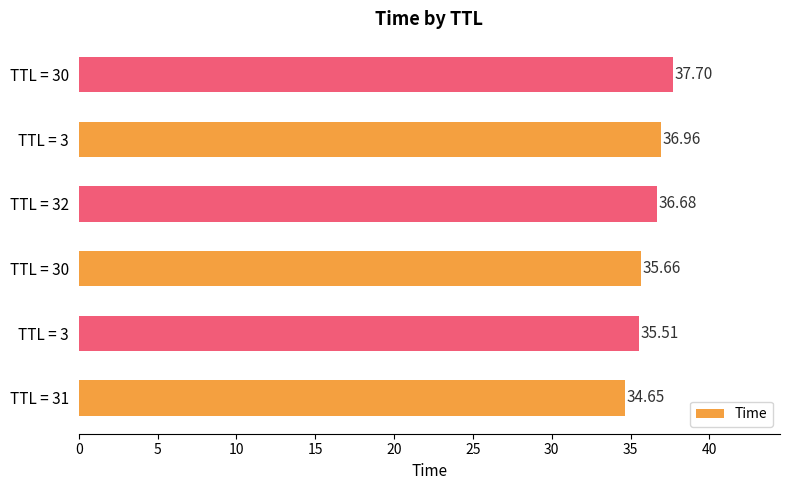

How many bars are there in total?

6